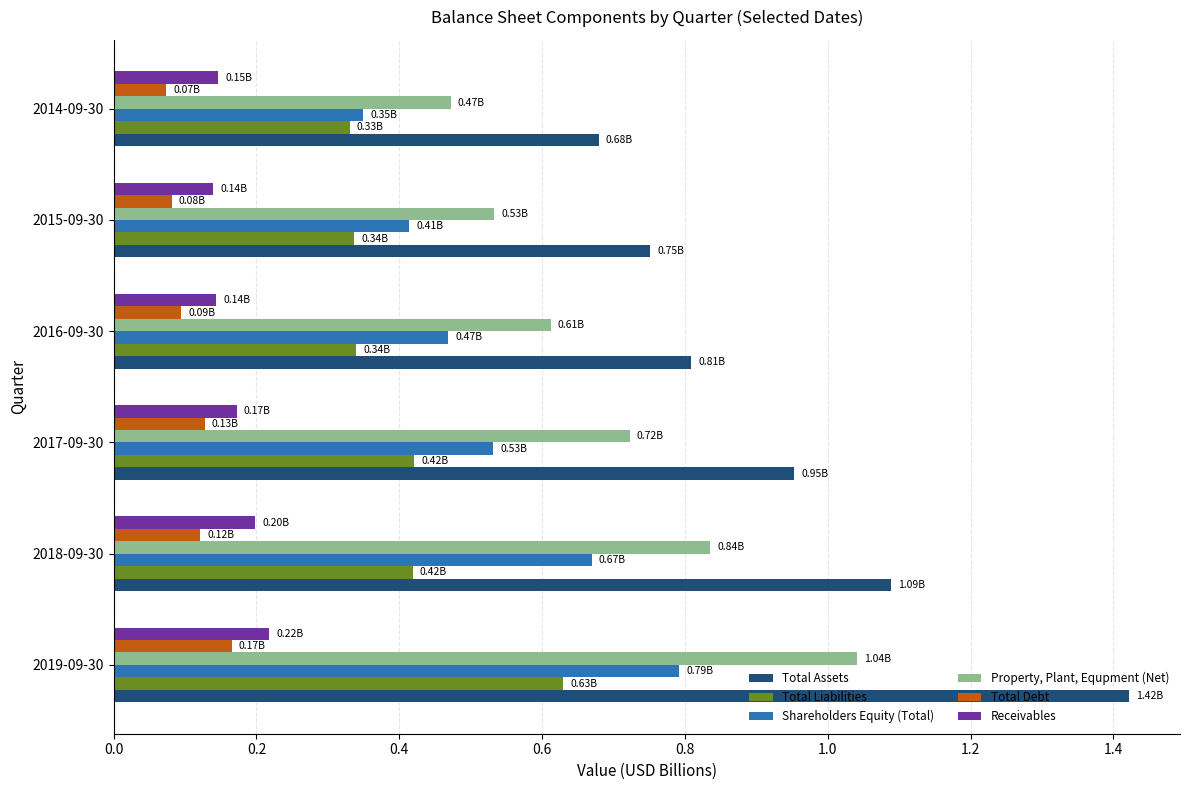

Which series has the widest spread of values?

Total Assets